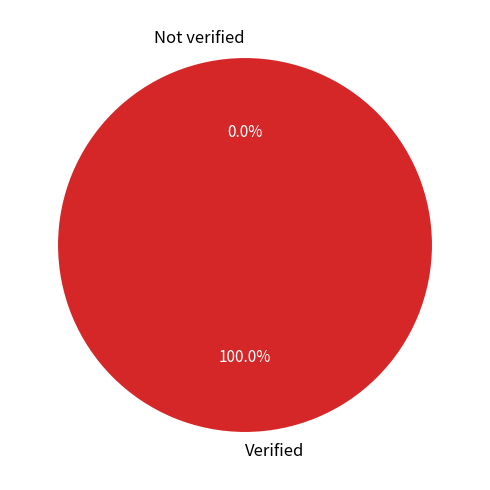

Does Not verified represent more than half of the total?

No